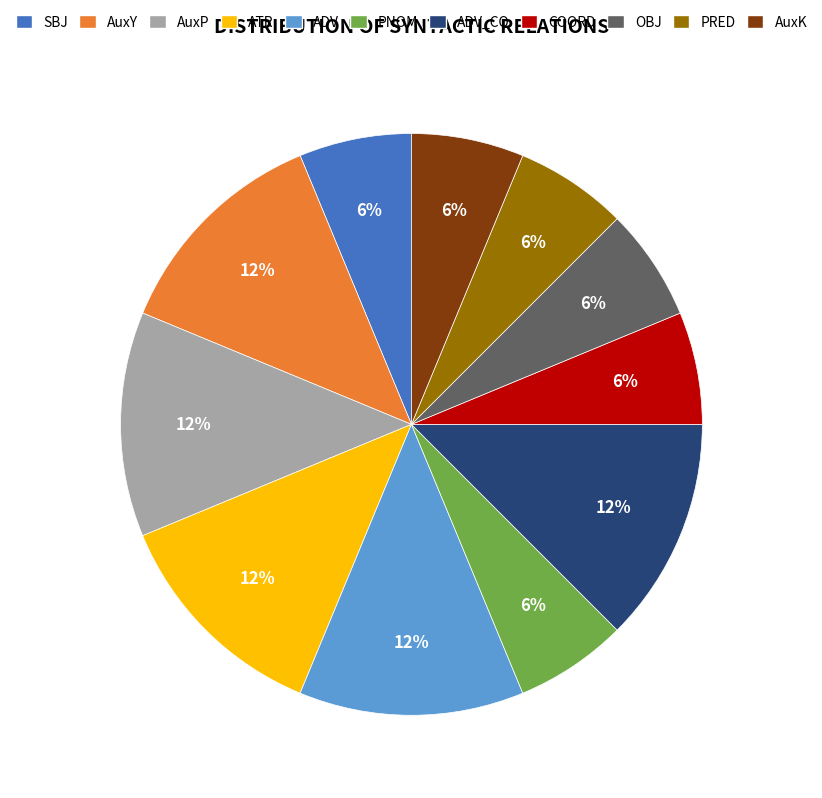

What percentage is the COORD slice, to the nearest percent?

6%